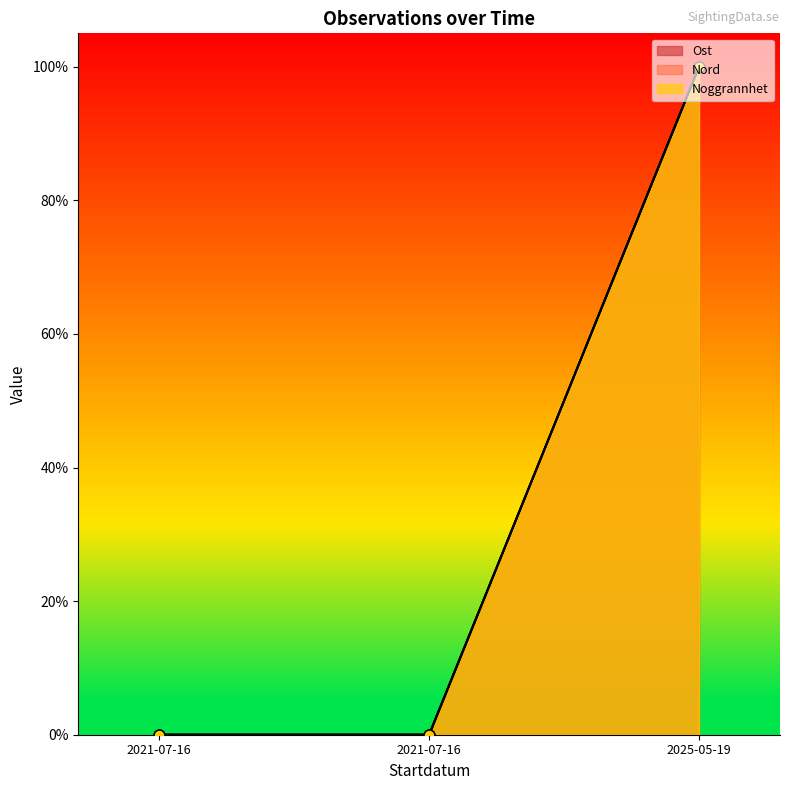

Which series reaches the minimum Y coordinate?

Ost